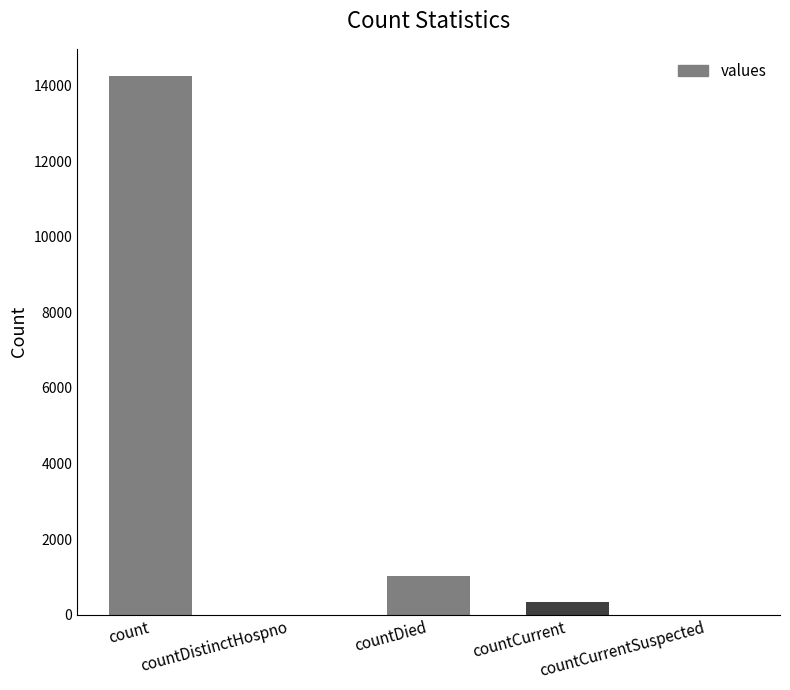

Reading left to right, transcribe all the data shown in this chart.

count=14258	countDistinctHospno=0	countDied=1017	countCurrent=334	countCurrentSuspected=0